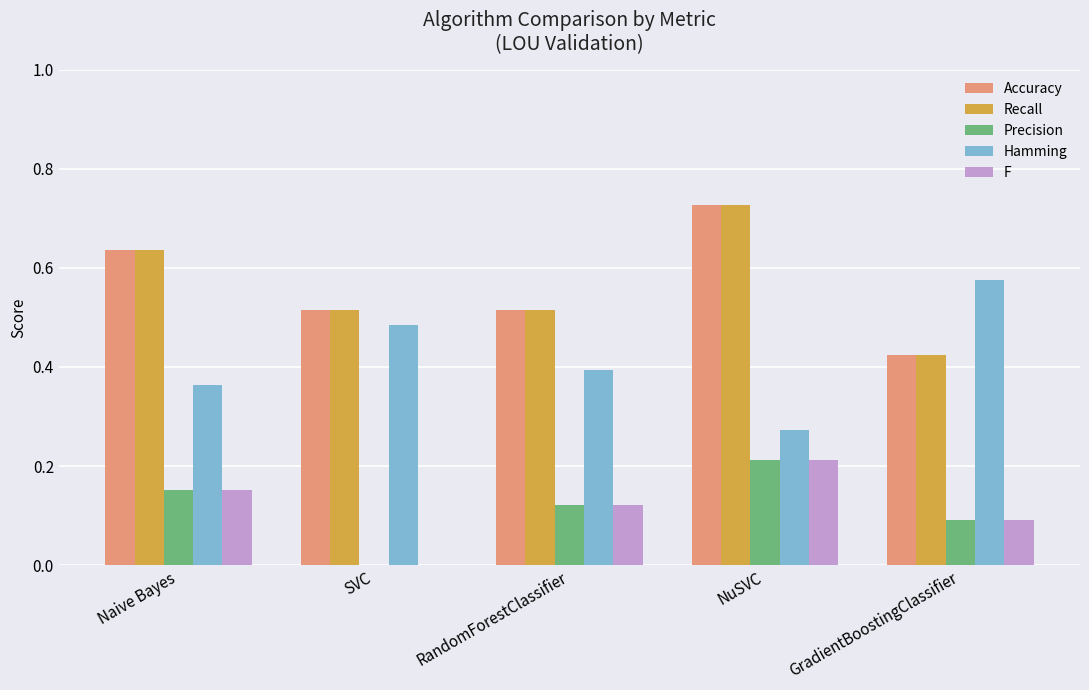

At which category is the sum across all series the highest?

NuSVC